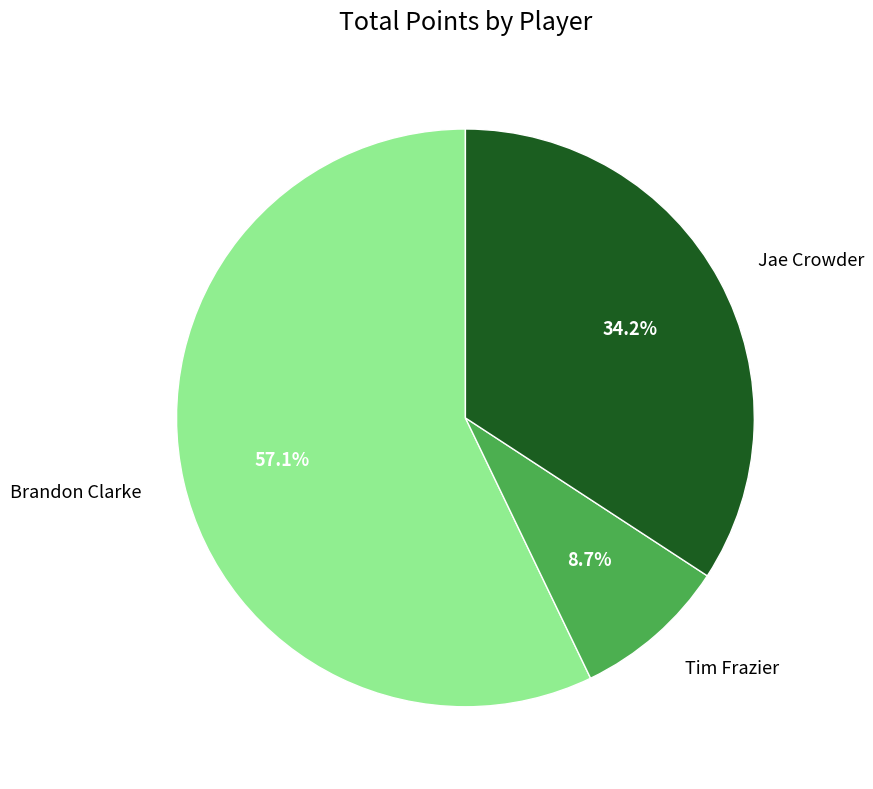

To the nearest percent, what portion does Jae Crowder represent?

34%